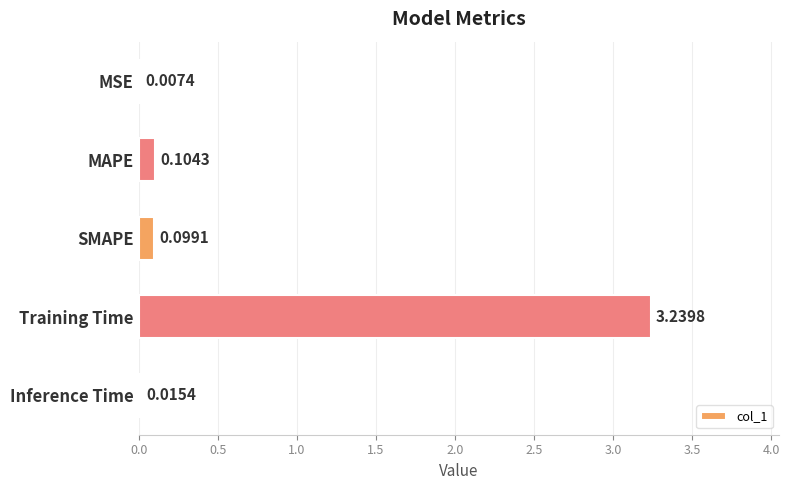

Count the number of data series in this chart.

1